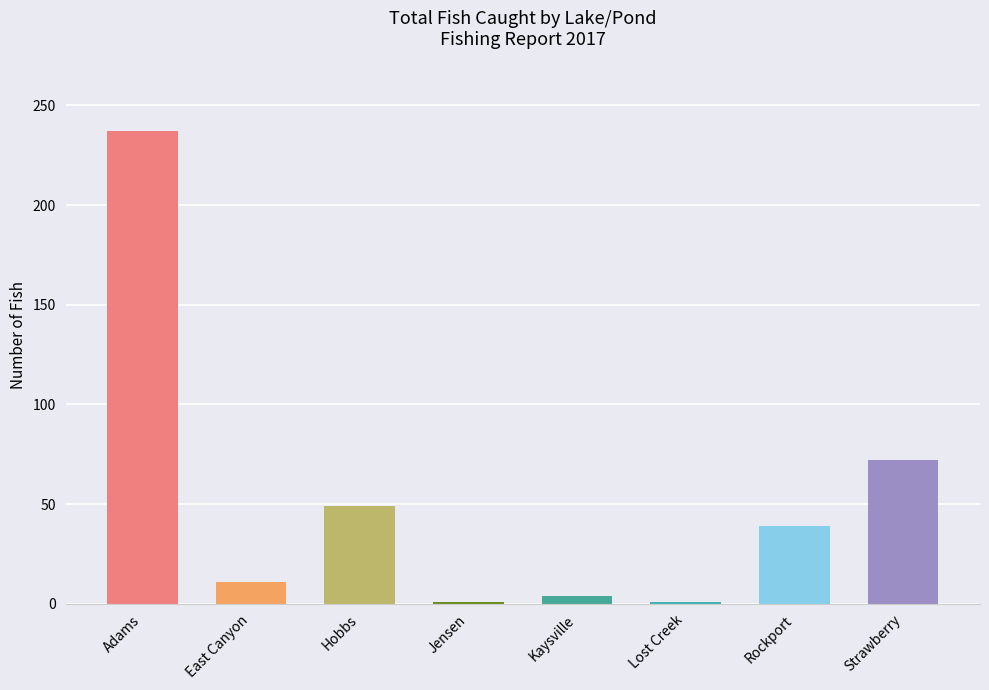

Reading right to left, transcribe all the data shown in this chart.

72	39	1	4	1	49	11	237